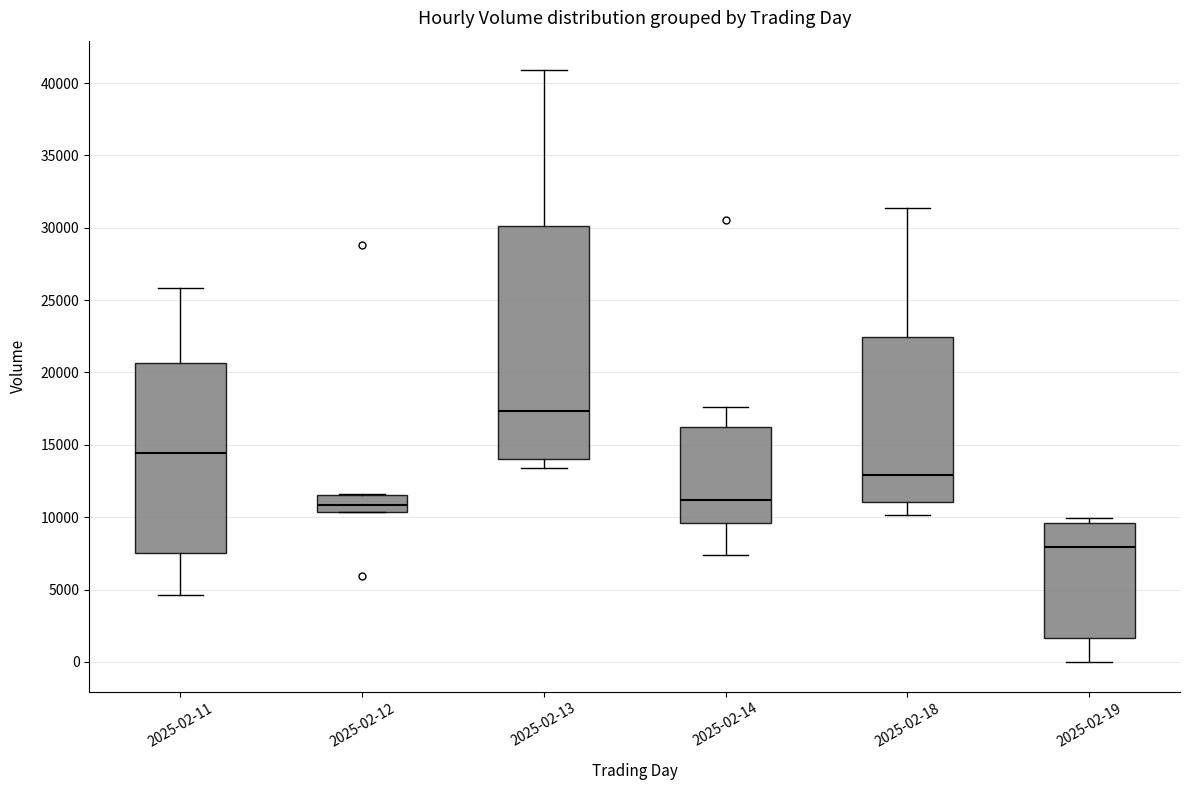

Reading left to right, transcribe this box plot: for each box, give where its median line is, the range the box spans, and where its two whiskers end, as read against the y-axis. The values are not printed on the chart, so give them approximately, as read against the axis.

2025-02-11: median 14500, box 7500 to 20500, whiskers 4500 to 26000
2025-02-12: median 11000, box 10500 to 11500, whiskers 10500 to 11500
2025-02-13: median 17500, box 14000 to 30000, whiskers 13500 to 41000
2025-02-14: median 11000, box 9500 to 16500, whiskers 7500 to 17500
2025-02-18: median 13000, box 11000 to 22500, whiskers 10000 to 31500
2025-02-19: median 8000, box 1500 to 9500, whiskers 0 to 10000